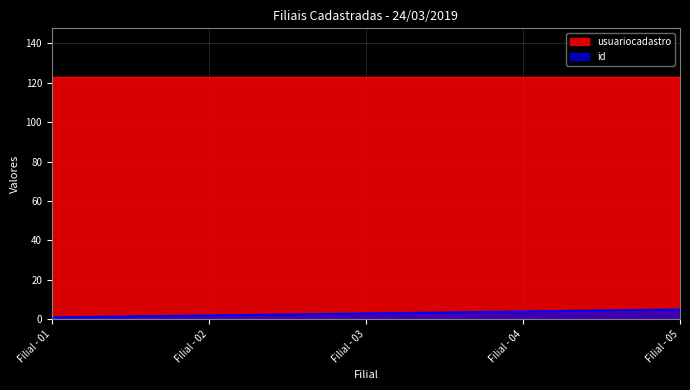

How many values are between 2 and 4?

3